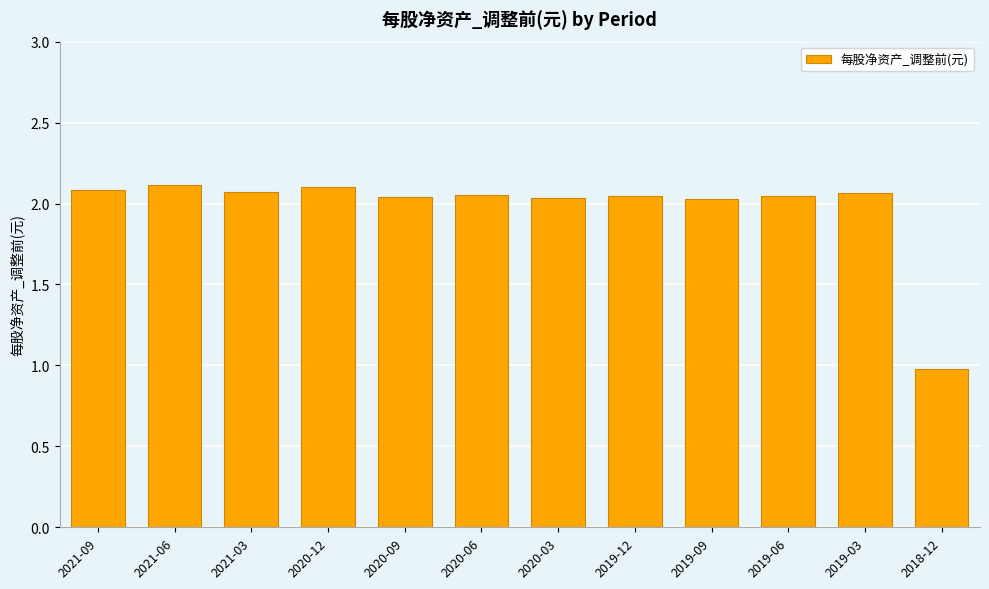

At which label is the value closest to 1?

2018-12